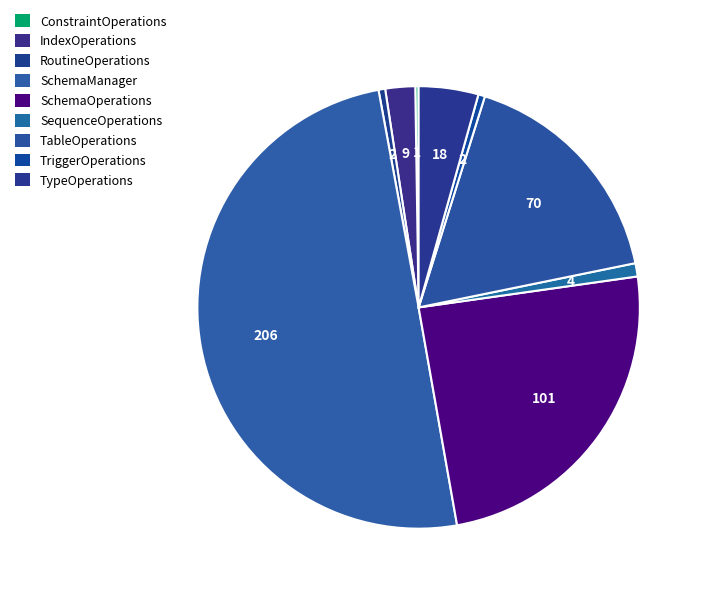

Is there a majority slice in this chart?

No